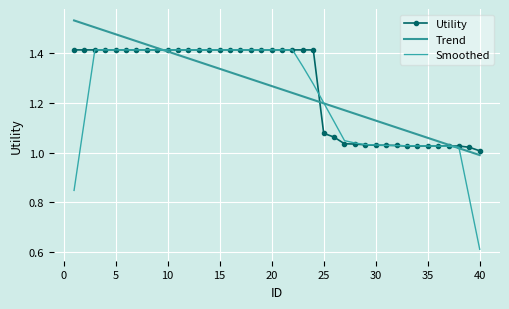

How many data points does each series have?

40